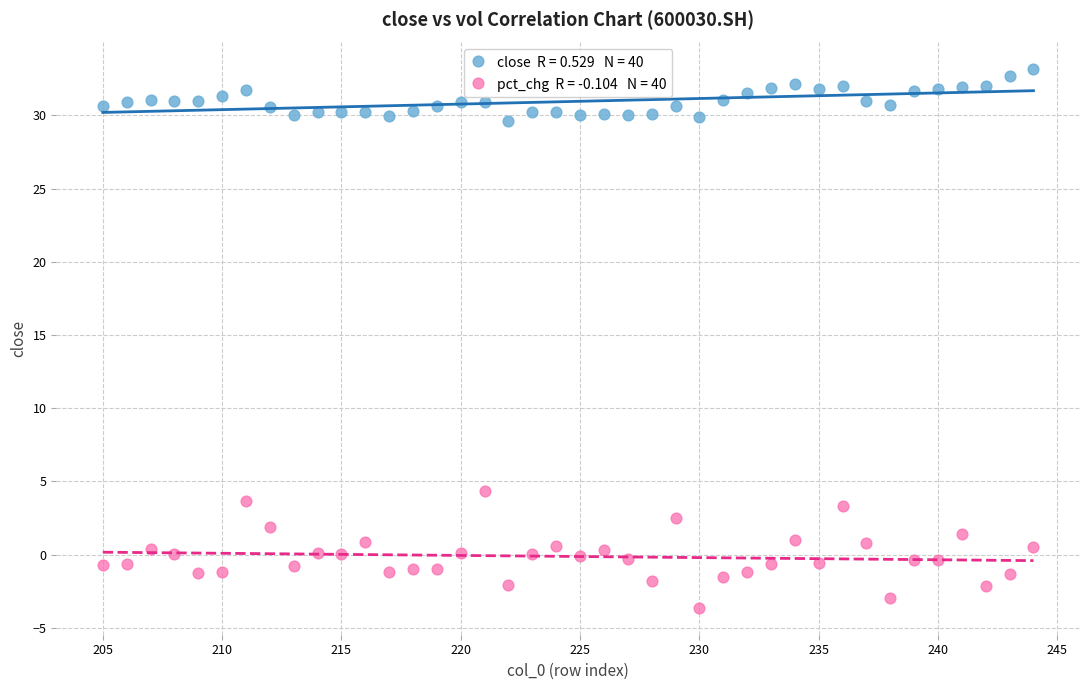

Across all data points, what is the range of Y values (max minus min)?

36.8